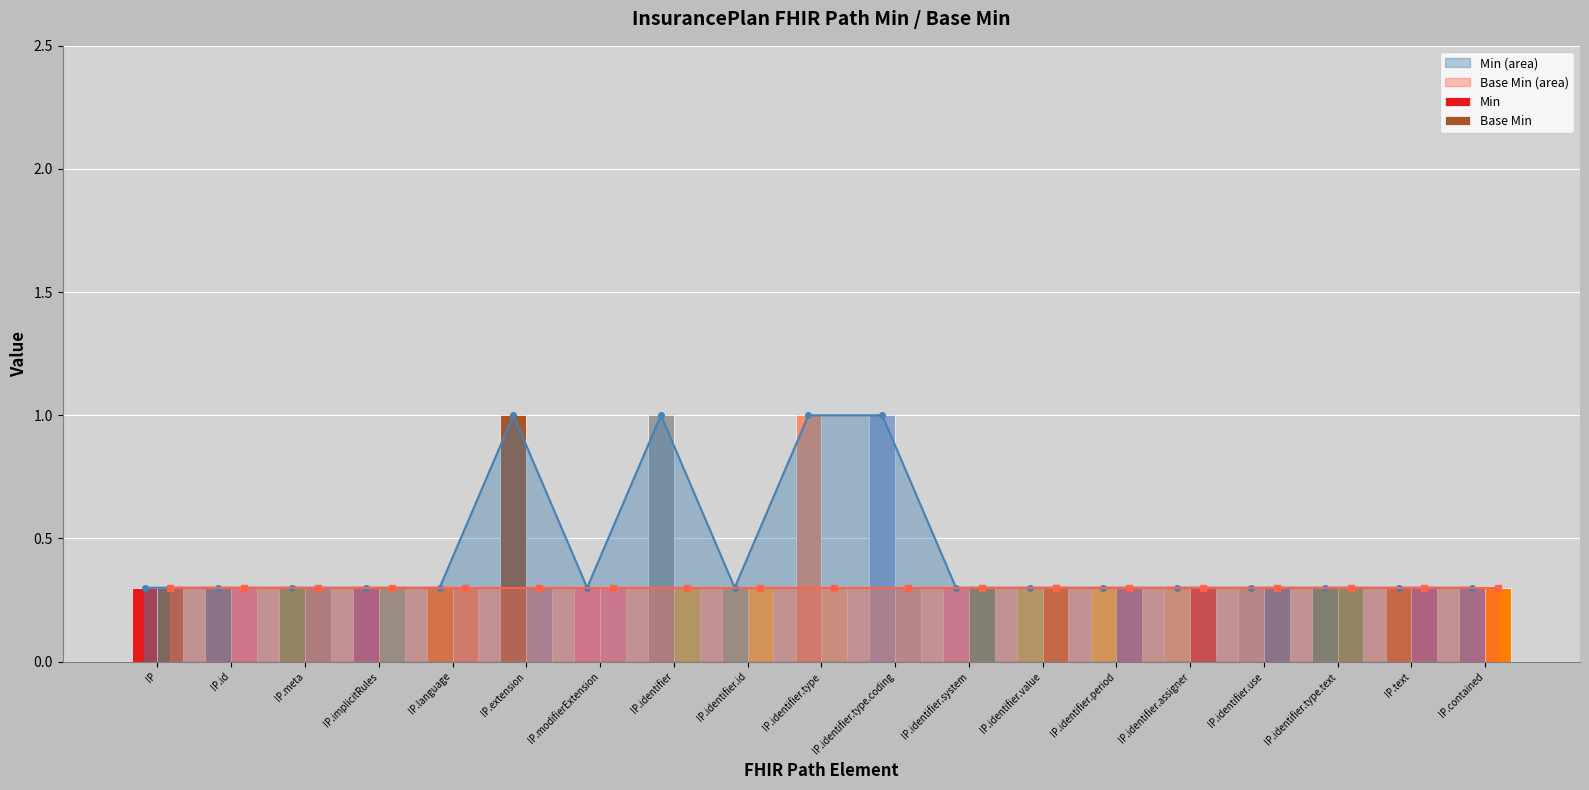

What is the value of the Min (area) point at the 9th from the left?

0.3